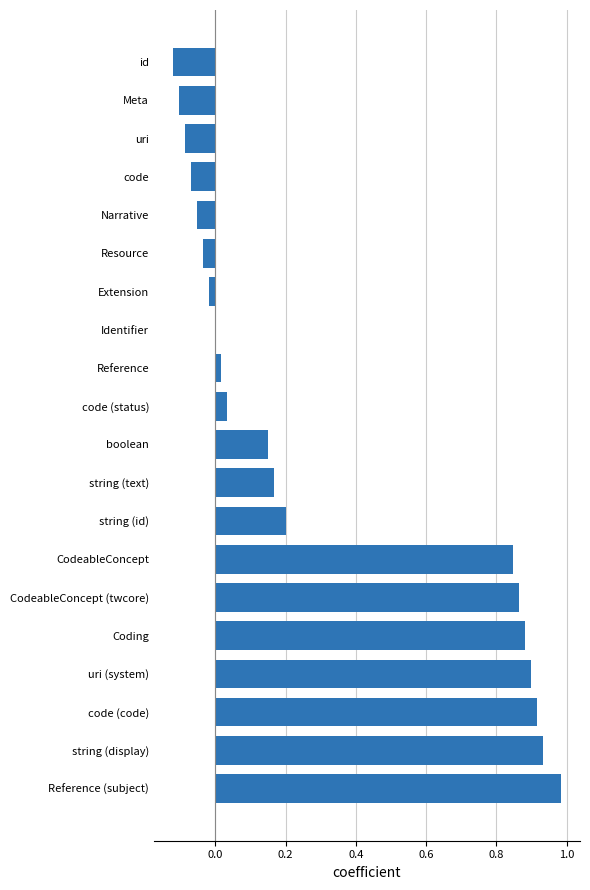

Which category has the highest value across all series?

Reference (subject)